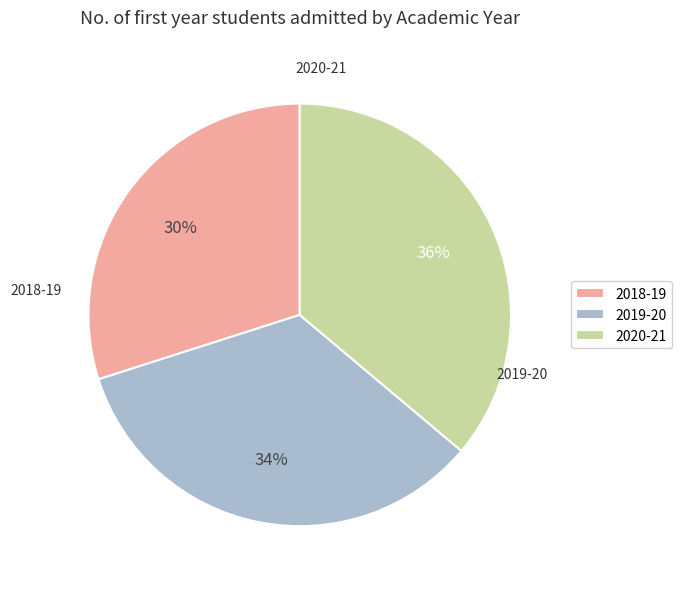

To the nearest percent, what is the difference between the 2020-21 and 2019-20 slice percentages?

2%